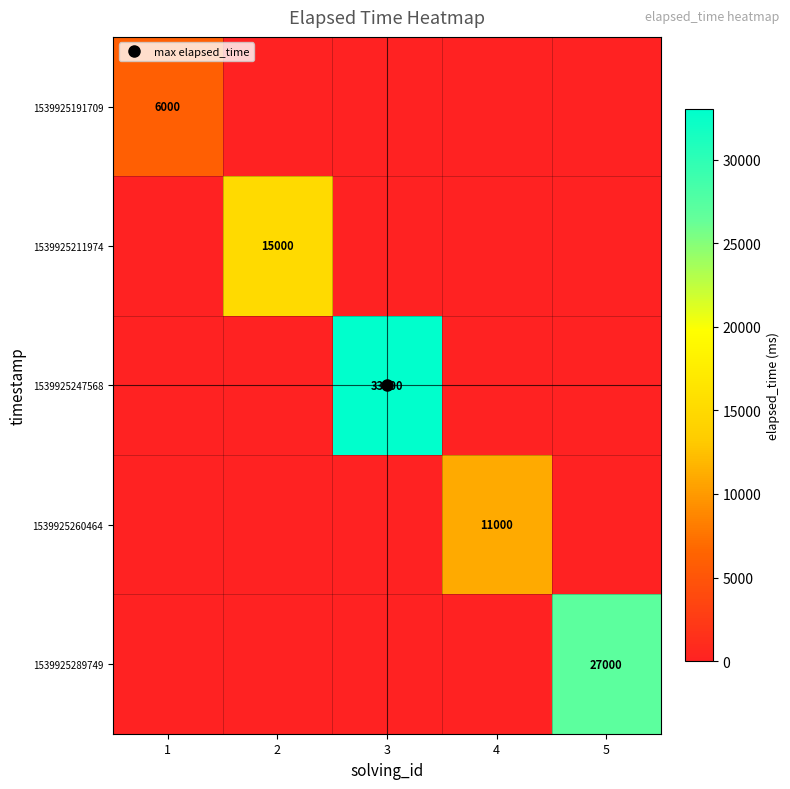

Between 5 and 1, which is larger?

1